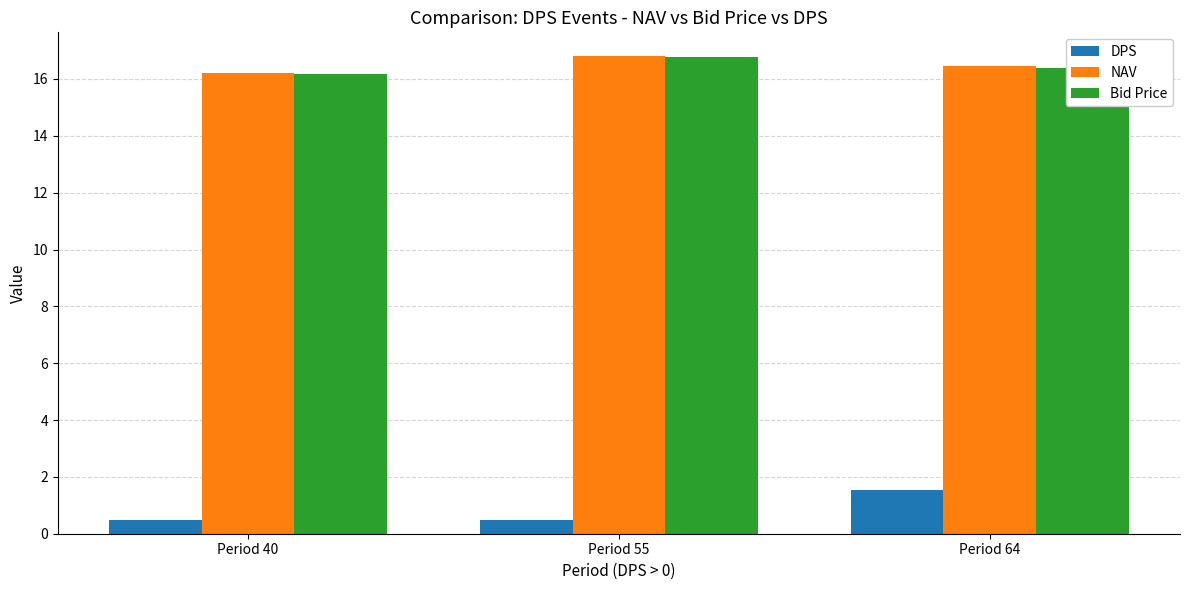

What are all the series names shown in the legend?

DPS, NAV, Bid Price